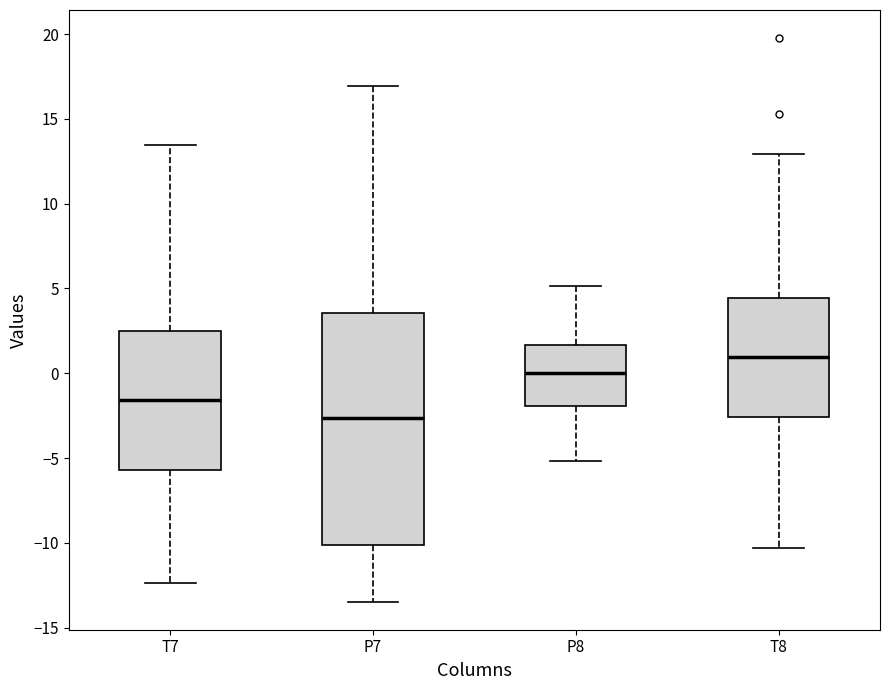

Reading left to right, transcribe this box plot: for each box, give where its median line is, the range the box spans, and where its two whiskers end, as read against the y-axis. The values are not printed on the chart, so give them approximately, as read against the axis.

T7: median -1.5, box -5.5 to 2.5, whiskers -12.5 to 13.5
P7: median -2.5, box -10.0 to 3.5, whiskers -13.5 to 17.0
P8: median 0.0, box -2.0 to 1.5, whiskers -5.0 to 5.0
T8: median 1.0, box -2.5 to 4.5, whiskers -10.5 to 13.0